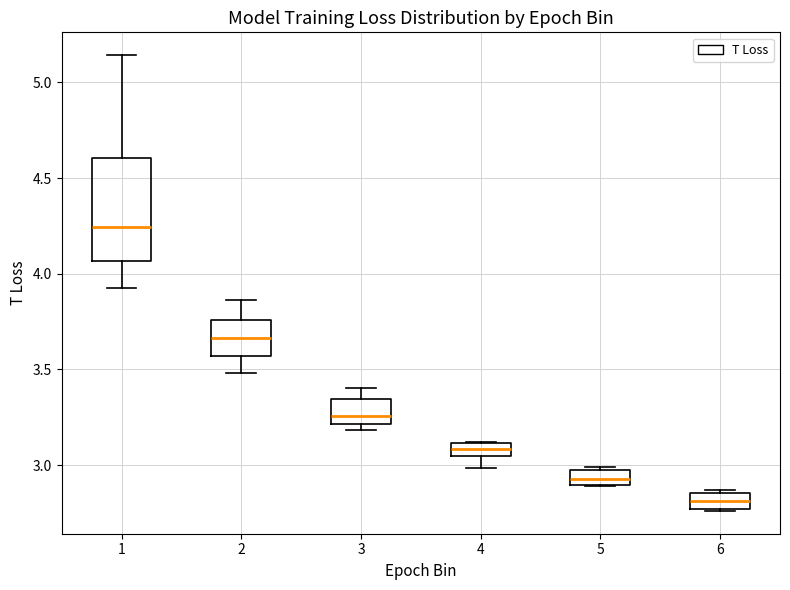

Which box's median line is the highest?

1